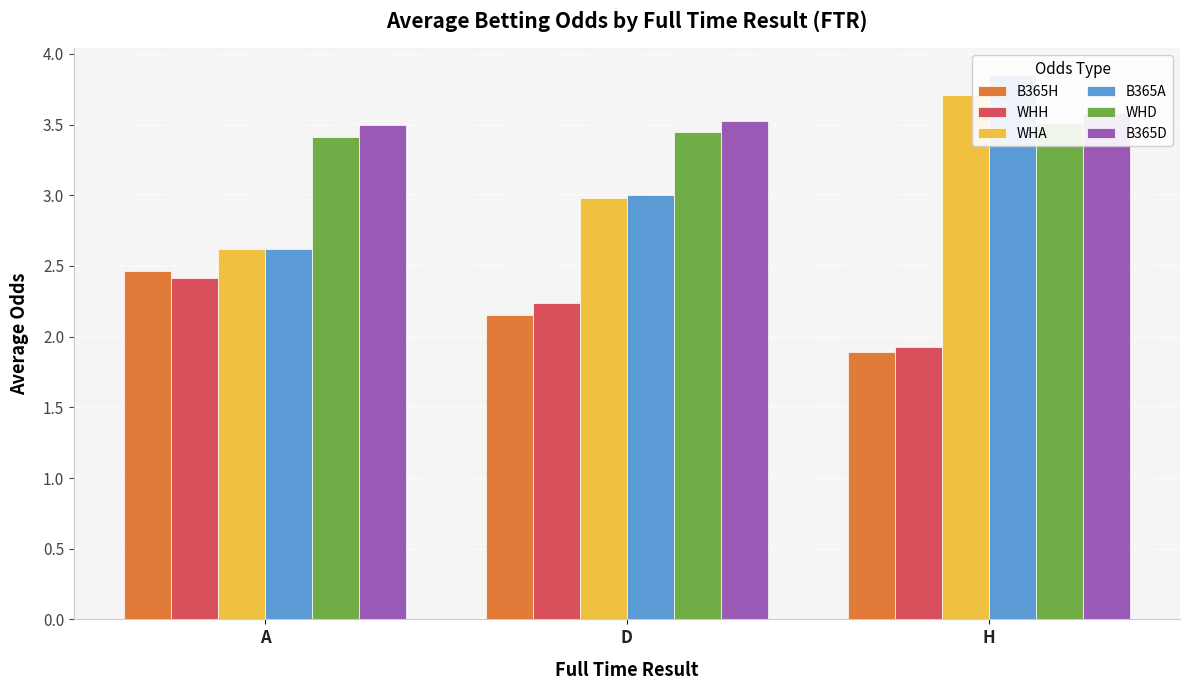

Which series has the largest total across all categories?

B365D